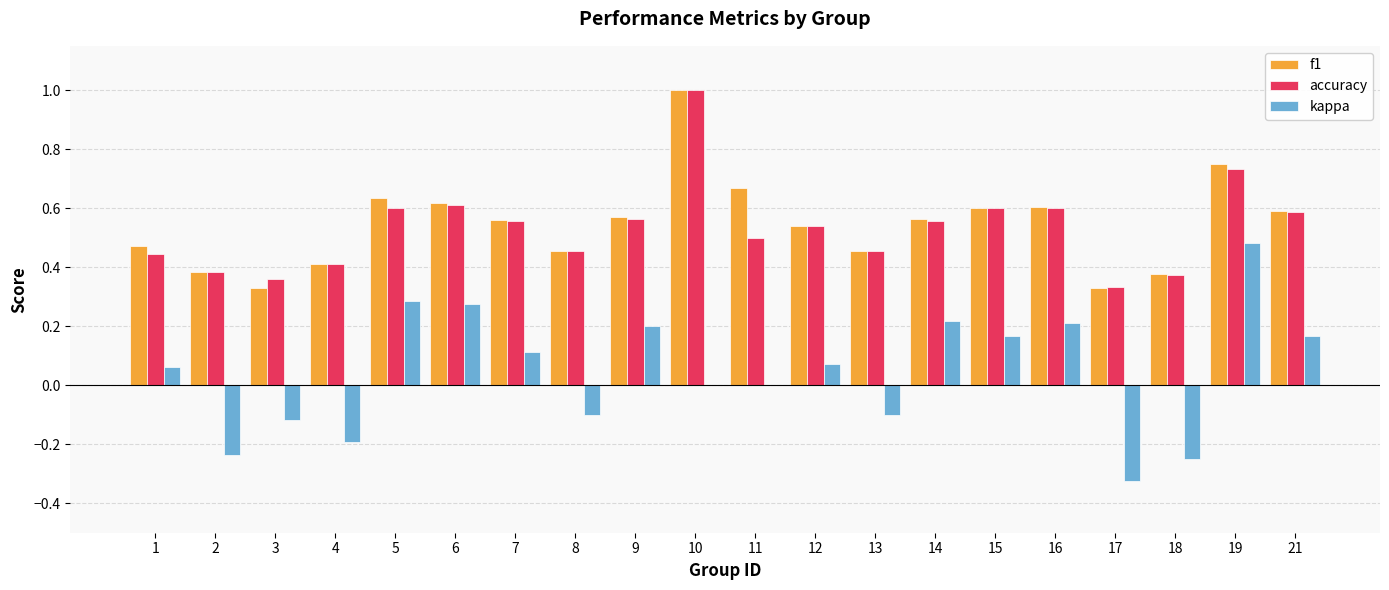

Which category has the highest value across all series?

10